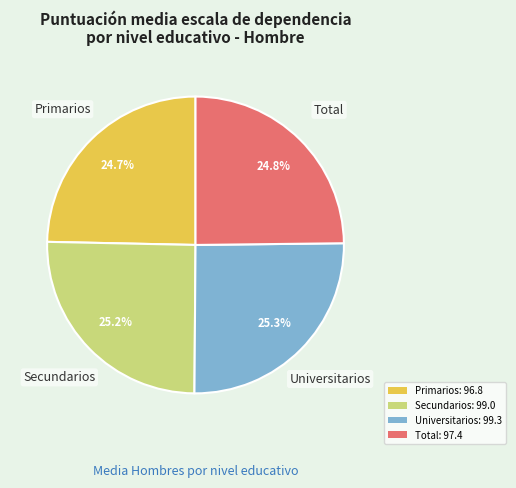

What is the ratio of the value at Primarios: 96.8 to the value at Secundarios: 99.0?

1.0